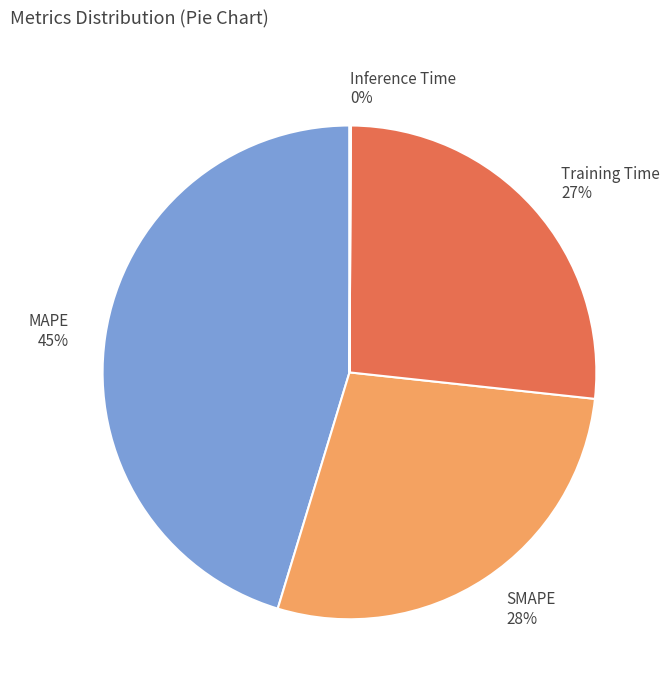

To the nearest percent, what is the average slice percentage?

25%